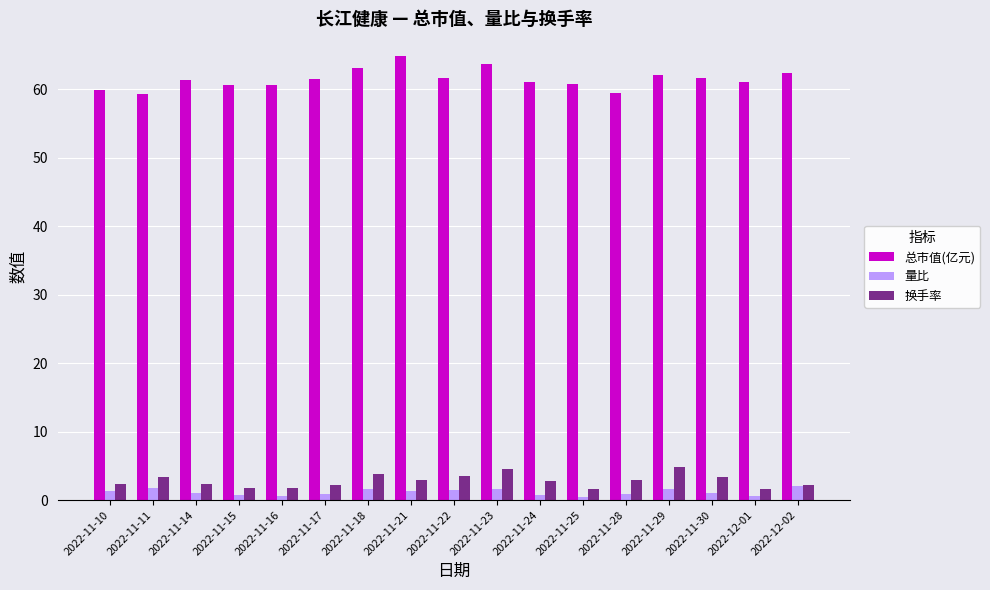

Between 2022-11-22 and 2022-11-24, which series saw the biggest shift?

换手率